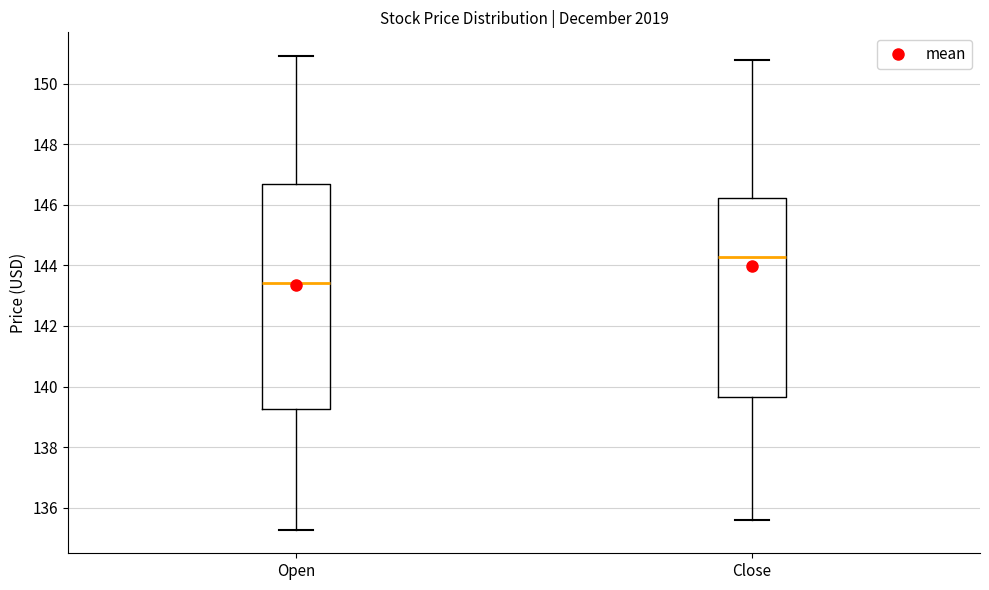

Reading left to right, transcribe this box plot: for each box, give where its median line is, the range the box spans, and where its two whiskers end, as read against the y-axis. The values are not printed on the chart, so give them approximately, as read against the axis.

Open: median 143.4, box 139.2 to 146.6, whiskers 135.2 to 151.0
Close: median 144.2, box 139.6 to 146.2, whiskers 135.6 to 150.8